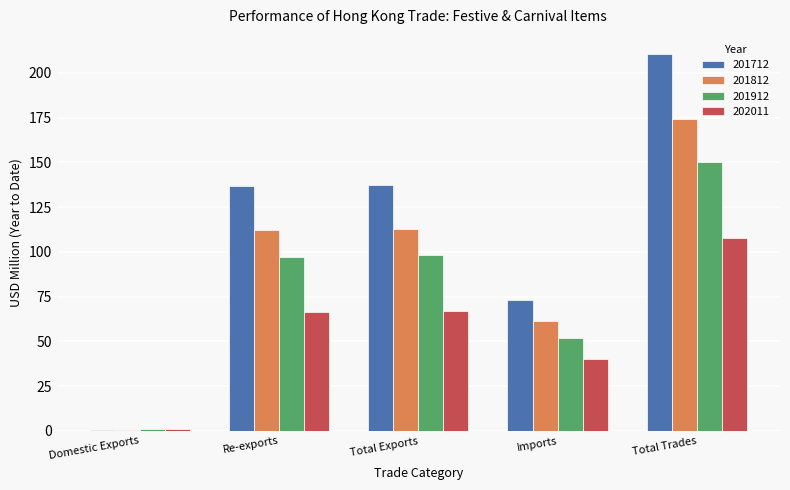

Is the value of 201712 at Re-exports greater than the value of 202011 at Domestic Exports?

Yes